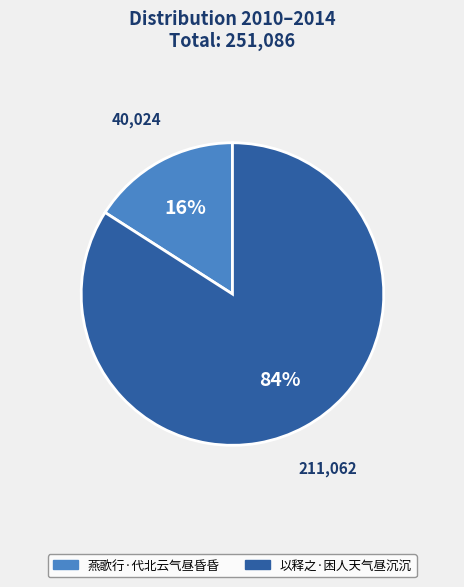

Which category has the biggest portion of the pie?

以释之·困人天气昼沉沉